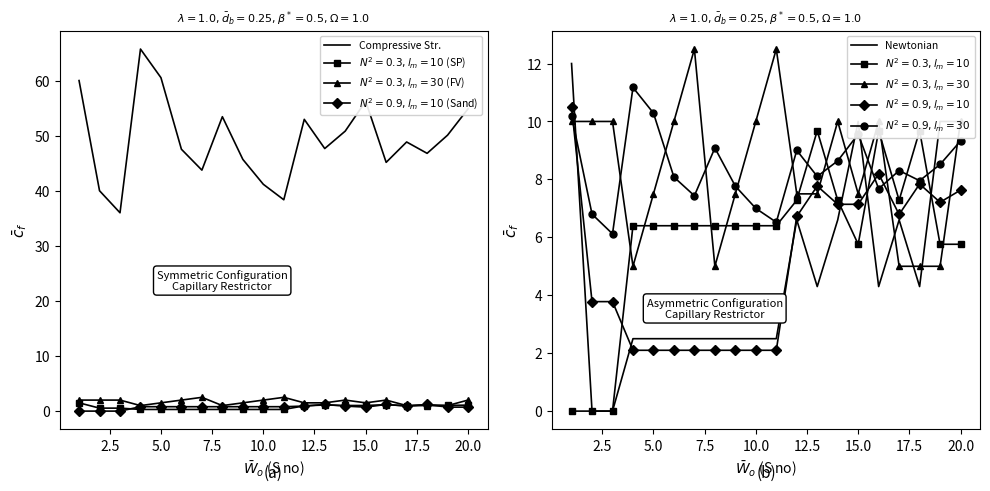

True or false: Compressive Str. has more than 2 points higher than both neighbors.

True